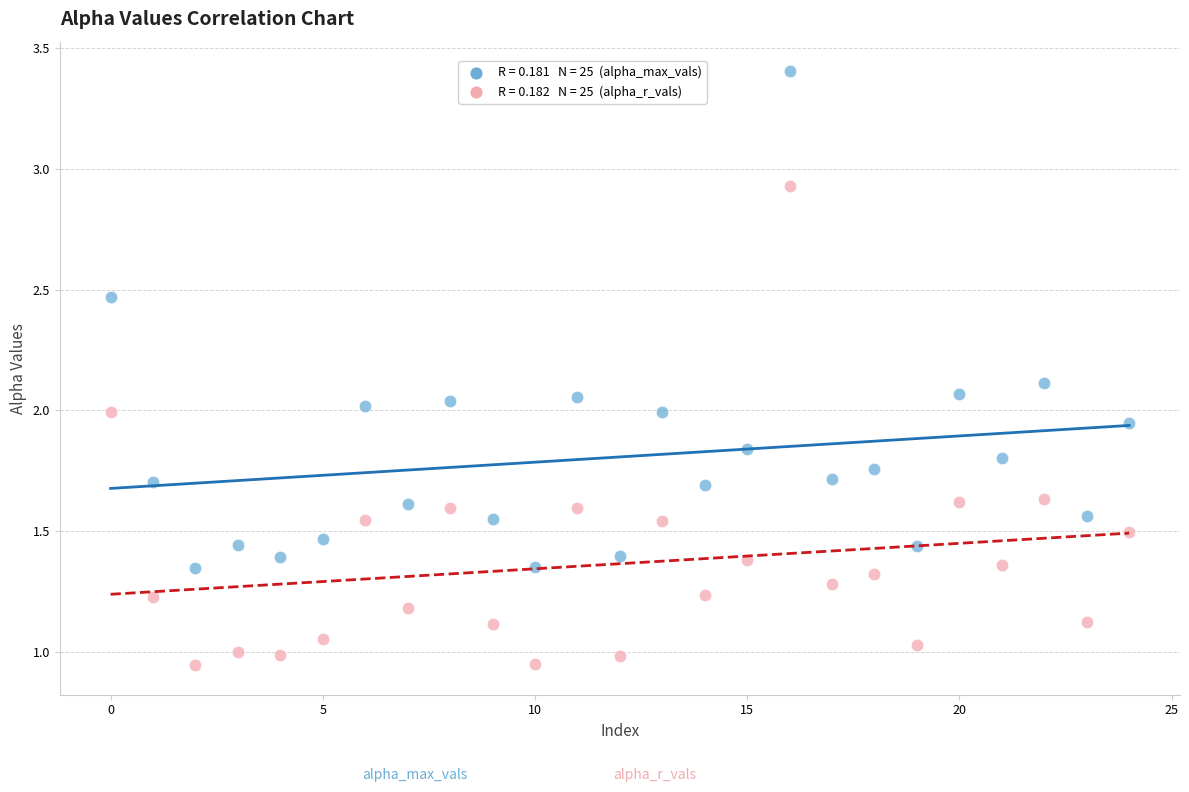

How many points are shown in the scatter plot?

50